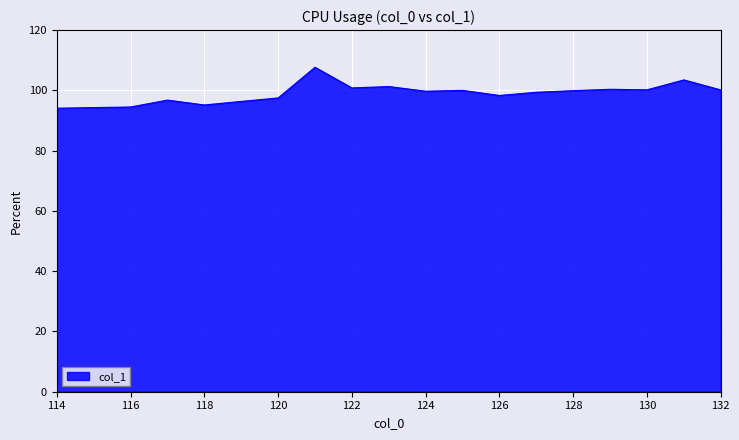

What is the difference between the maximum and minimum values?

13.6